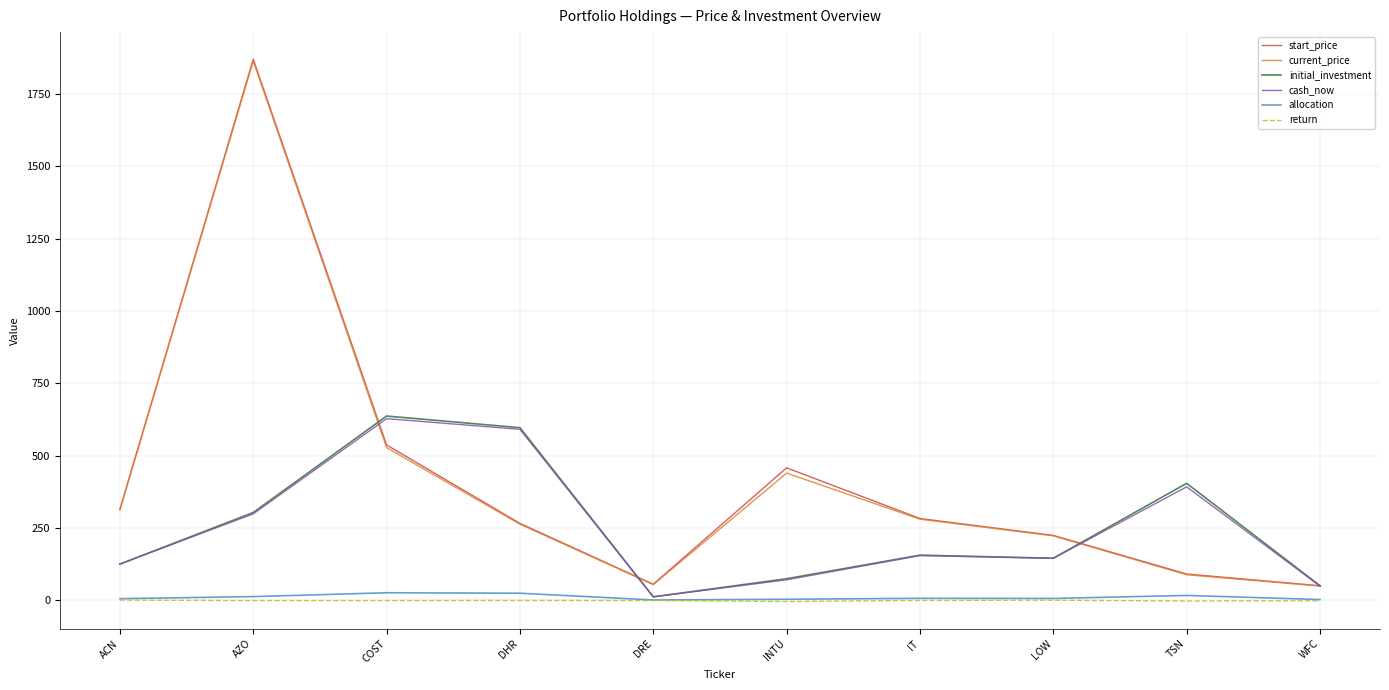

Between which two adjacent categories do initial_investment and start_price first intersect?

AZO and COST